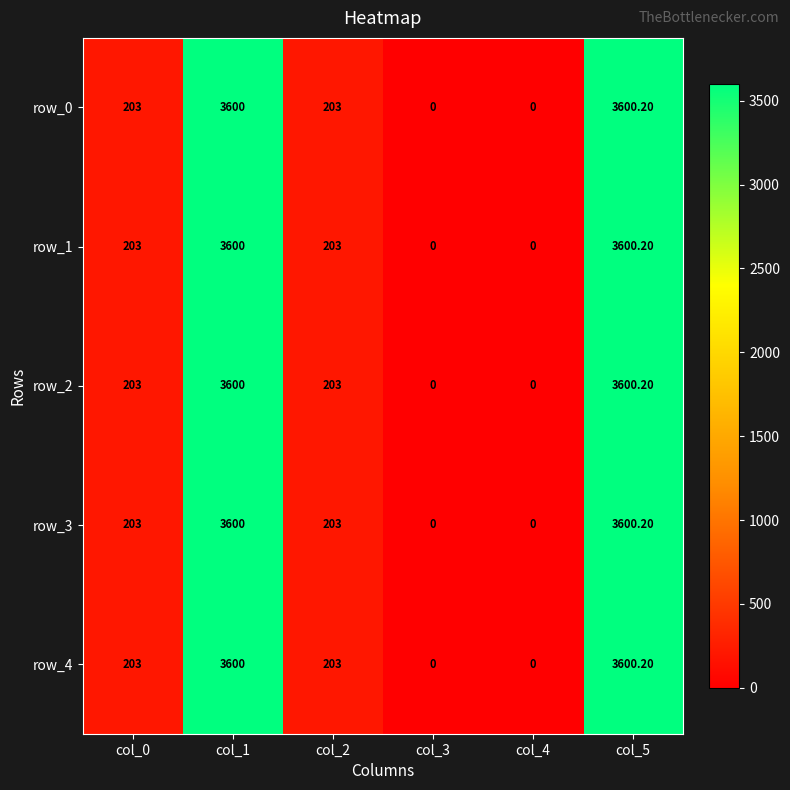

Read the row_2 value at col_5.

3600.2